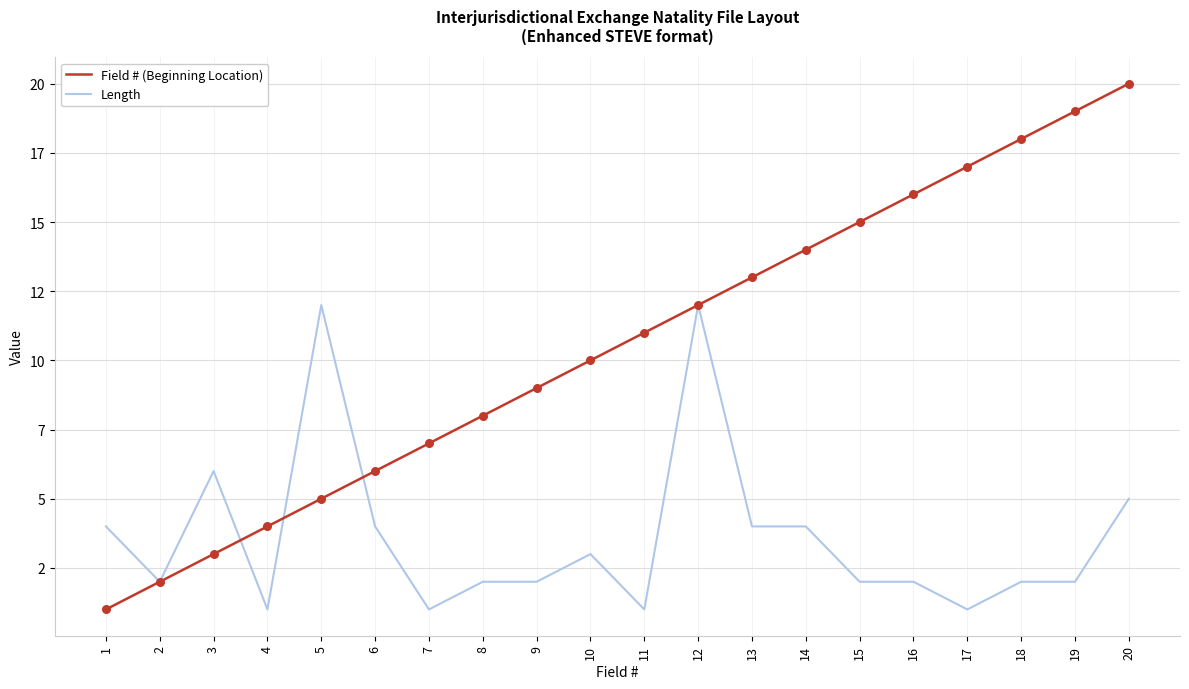

Which series has the largest total across all categories?

Field # (Beginning Location)